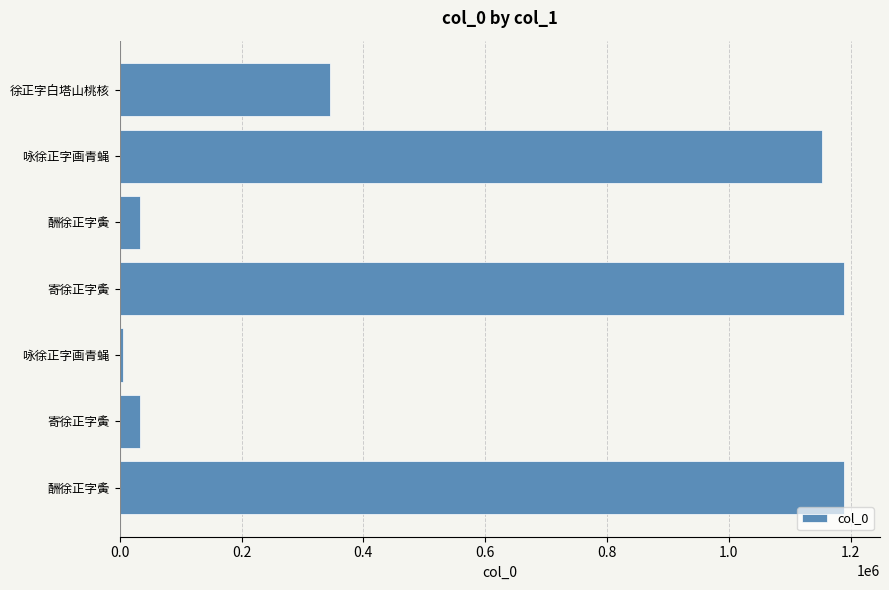

How many bars are there in total?

7